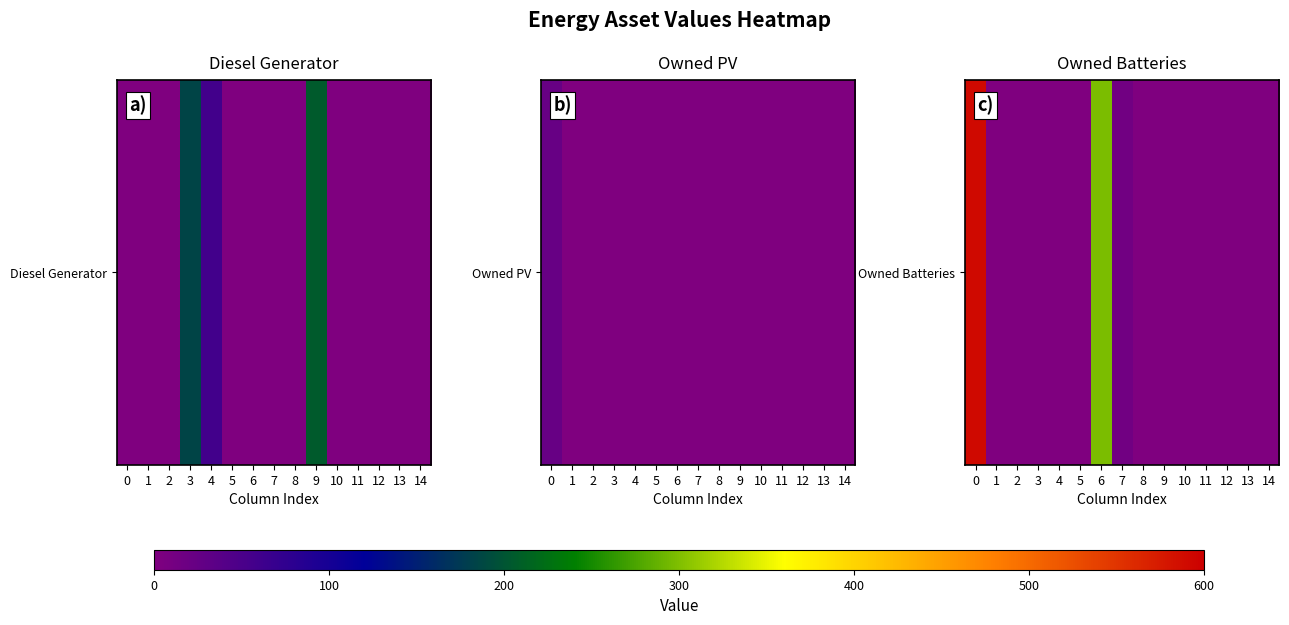

Where is the data nearest to the value 295?

6